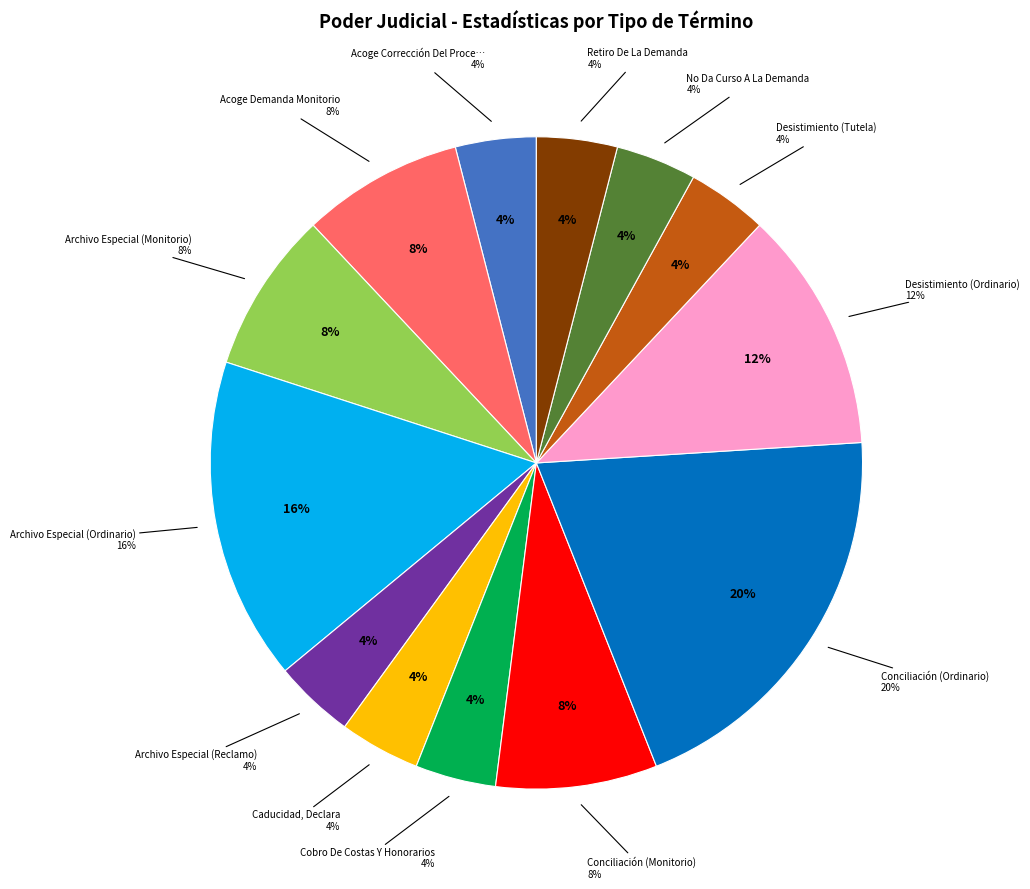

The Archivo Especial (Ordinario) slice represents 3% of the pie. True or false?

False